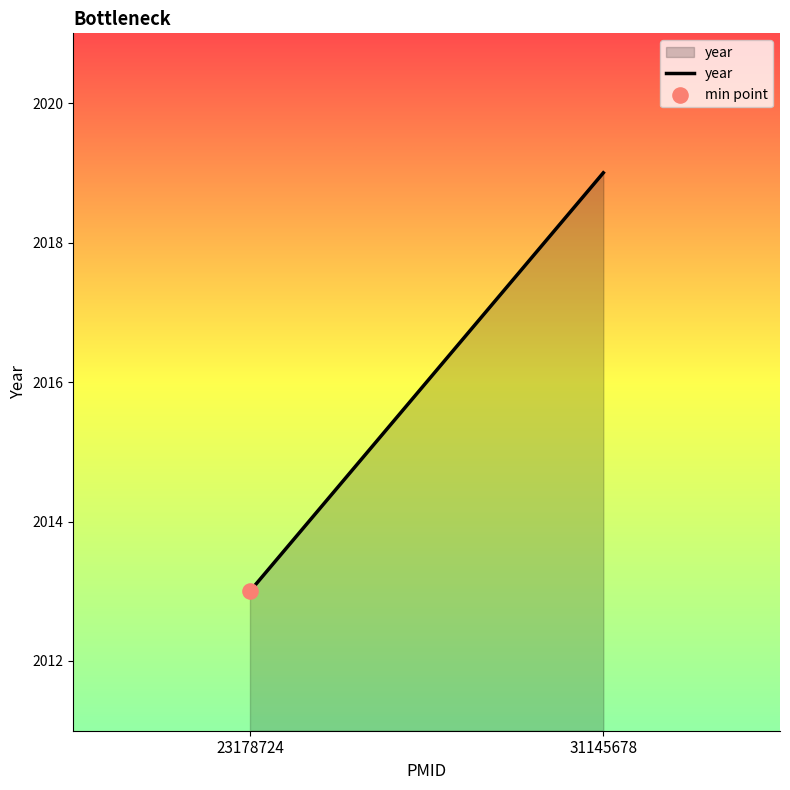

Which has a higher value, 31145678 or 23178724?

31145678